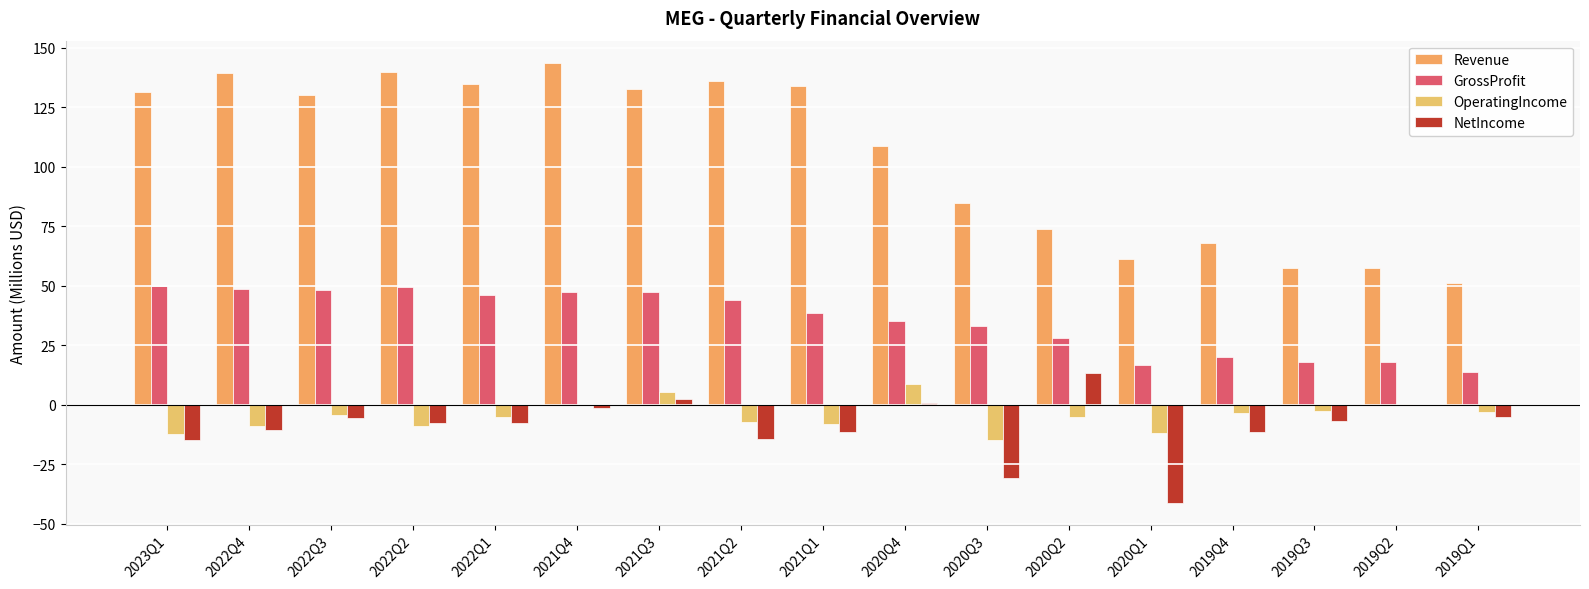

At which label is Revenue closest to 97?

2020Q4